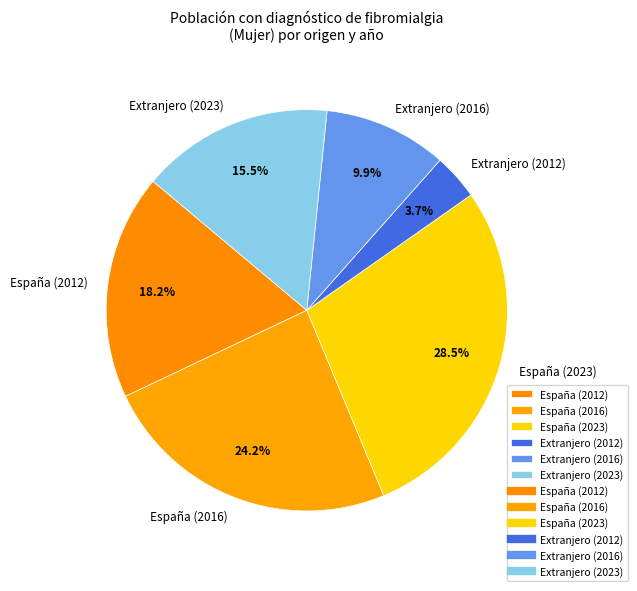

To the nearest percent, what percentage of the pie is España (2012)?

18%